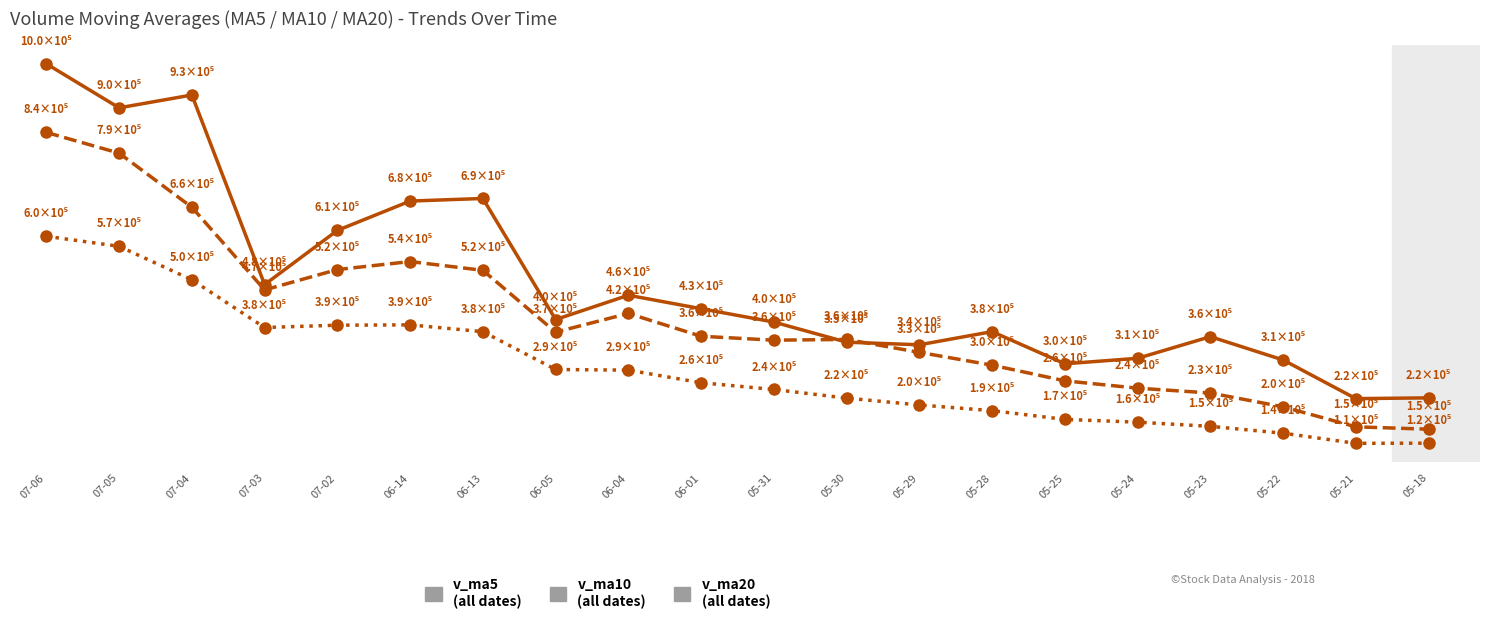

Is this an area chart (filled region under the line)?

No